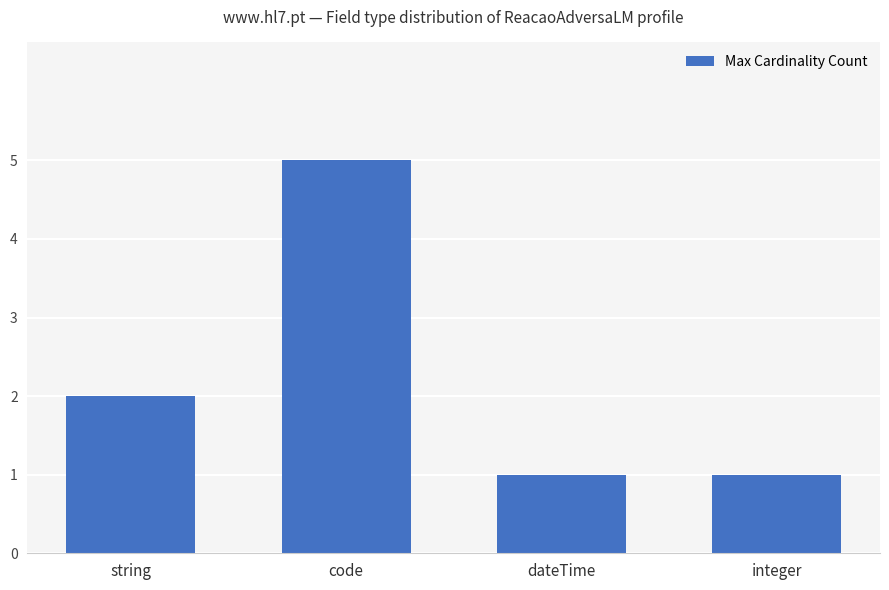

What is the difference between the values at string and code?

3